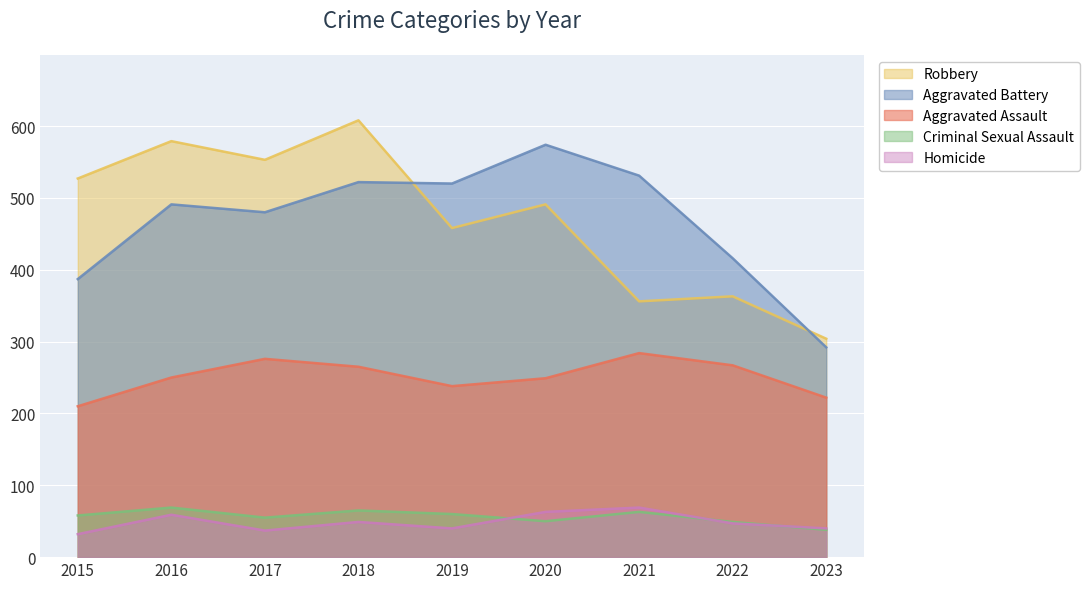

Is it true that Homicide equals 20 at 2015?

False